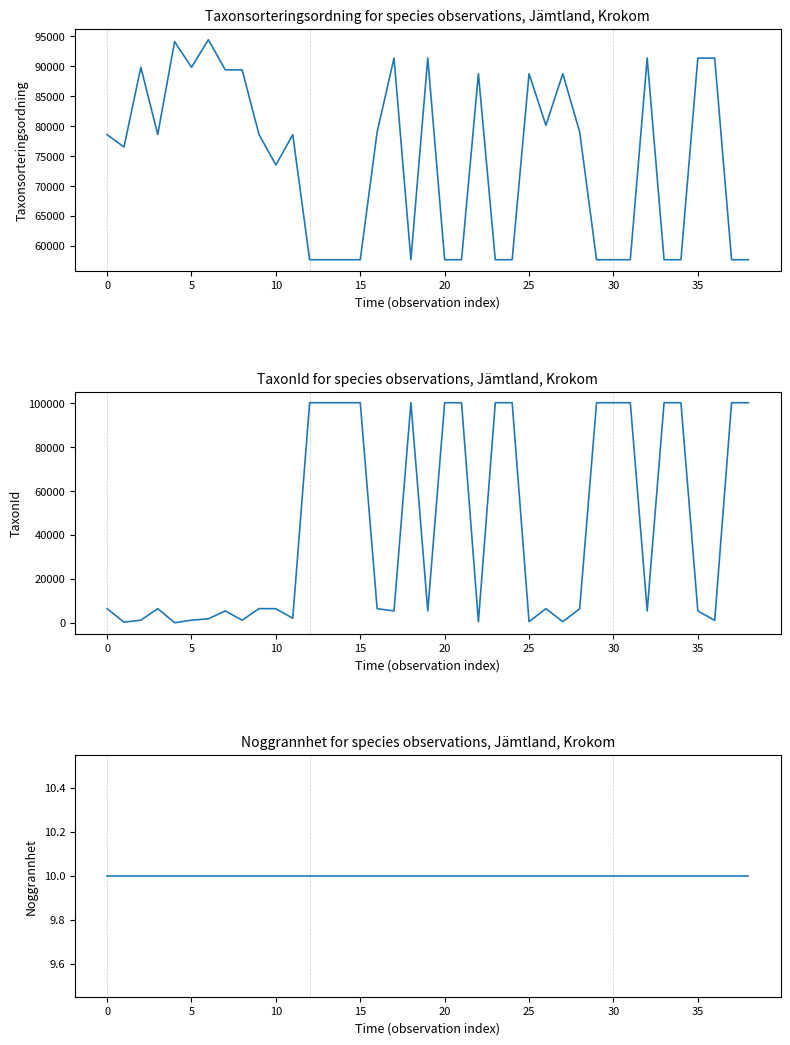

What is the sum of the TaxonId values at 14 and 30?

200218